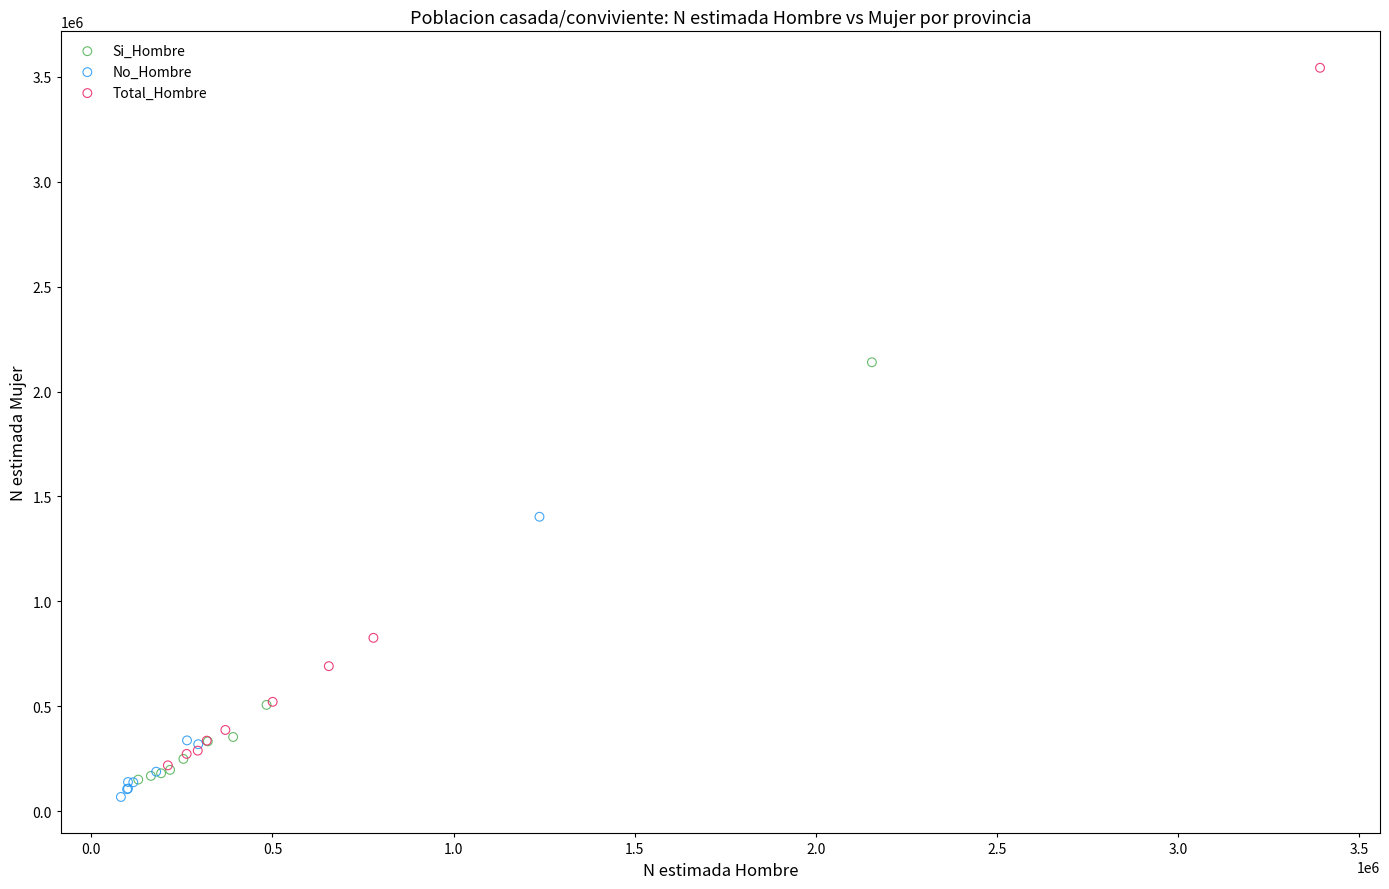

Which series reaches the maximum Y coordinate?

Total_Hombre